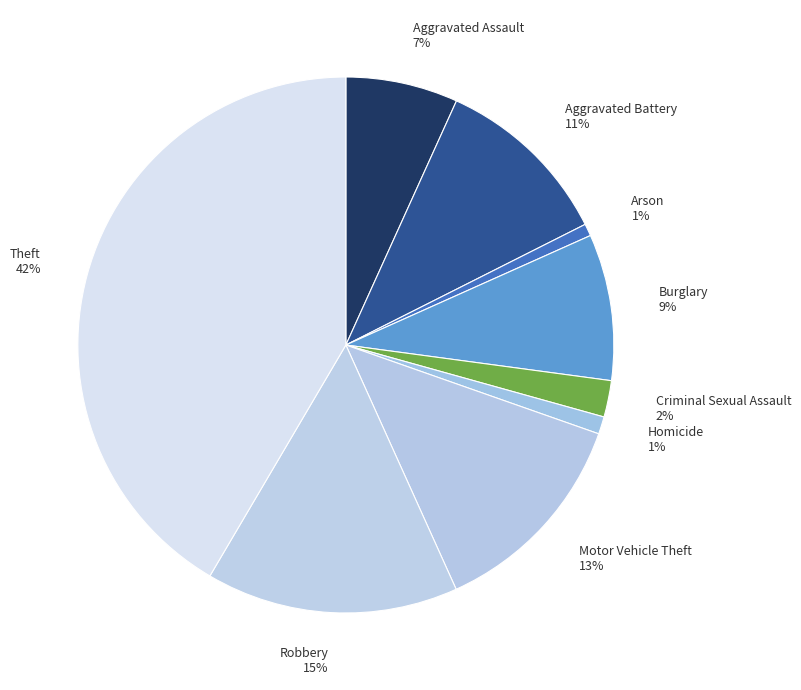

To the nearest percent, what is the average slice percentage?

11%